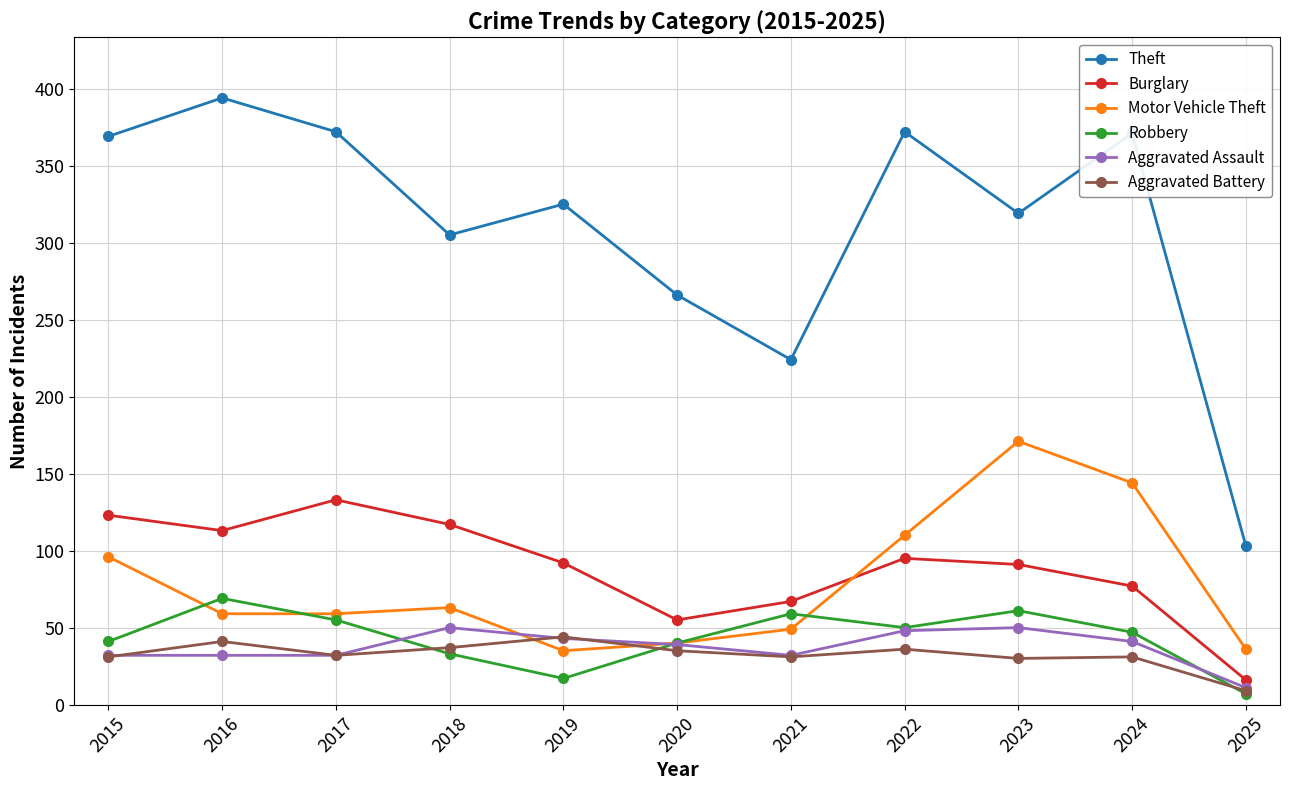

What is the highest value of the Theft series?

394